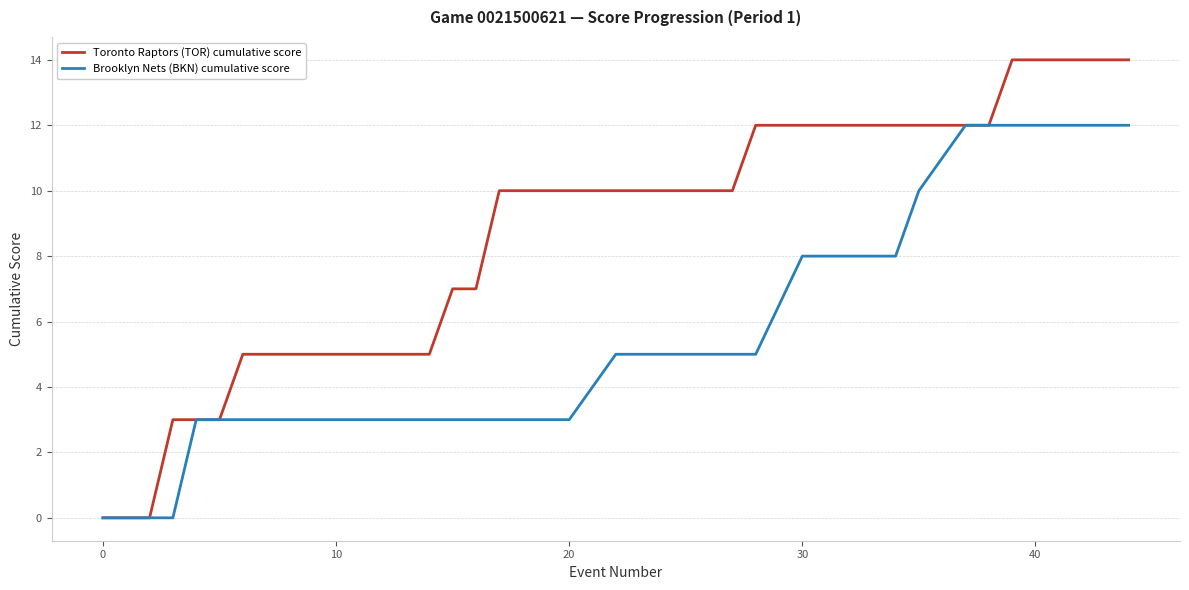

What are all the series names shown in the legend?

Toronto Raptors (TOR) cumulative score, Brooklyn Nets (BKN) cumulative score